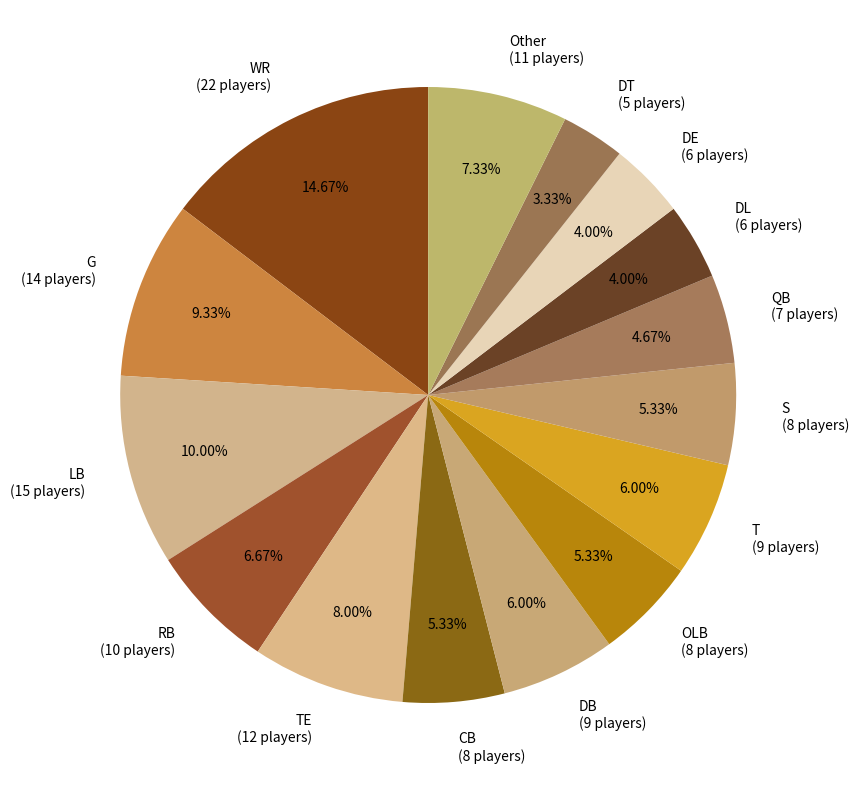

Which category has the biggest portion of the pie?

WR (22 players)